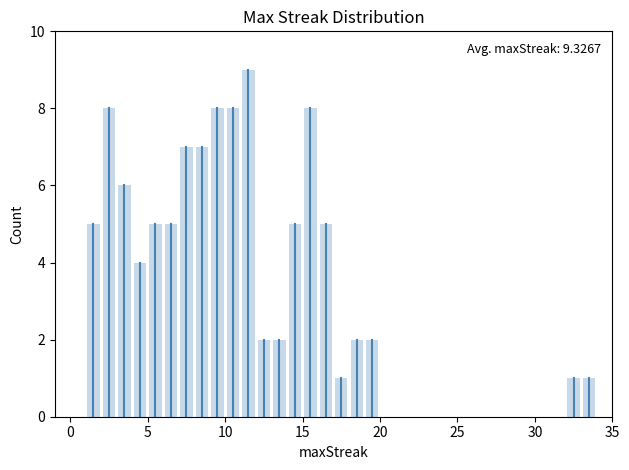

Read against the x-axis, roughly where is the centre of the tallest bar?

11.5